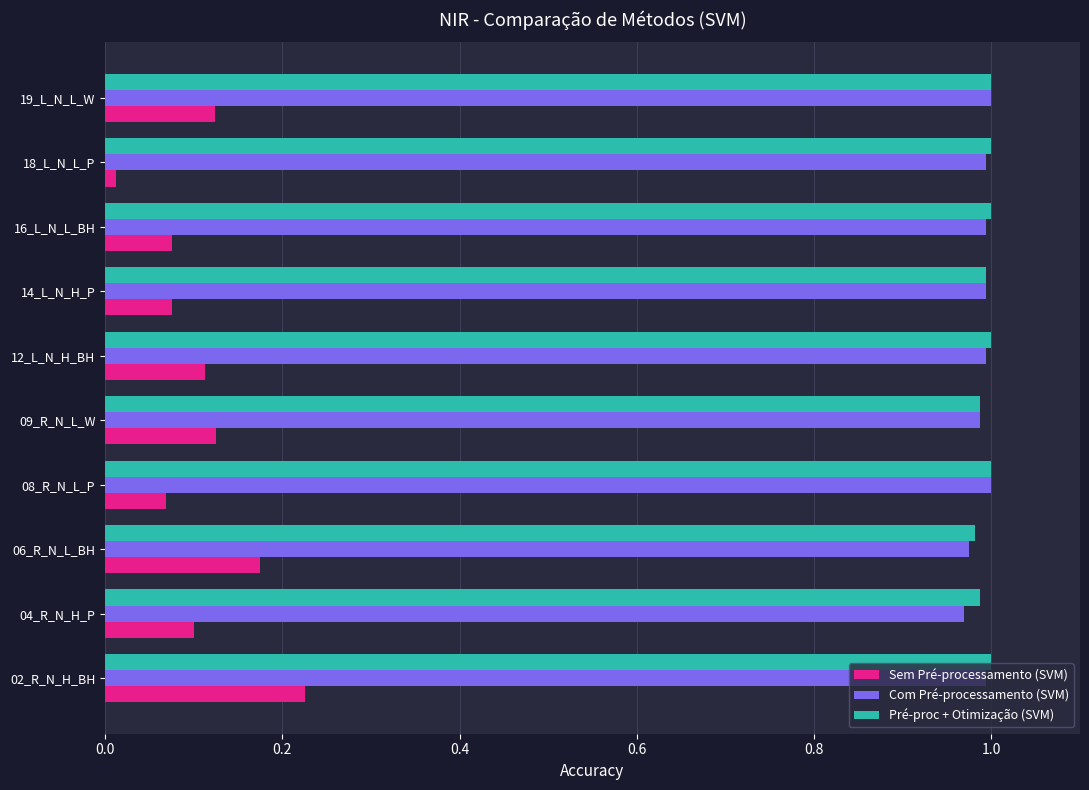

Where is Sem Pré-processamento (SVM) nearest to the value 0?

18_L_N_L_P